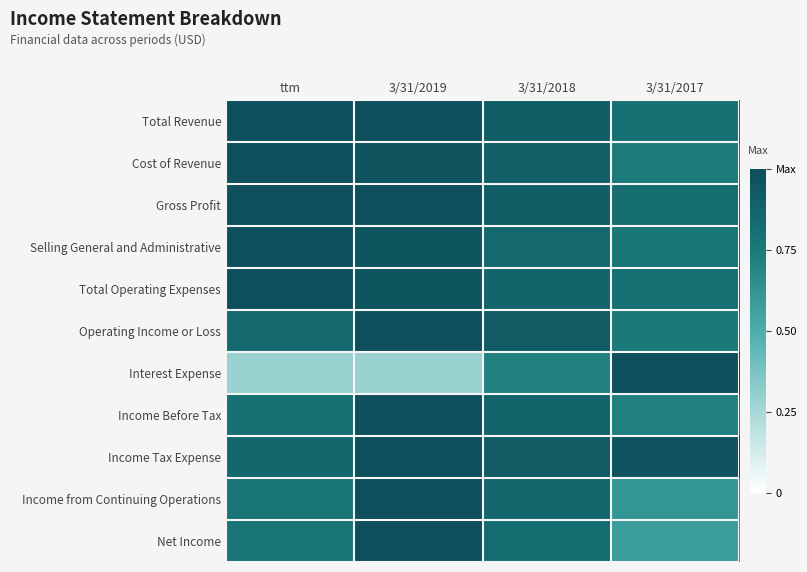

What is the difference between the highest and lowest values at 3/31/2018?

0.2